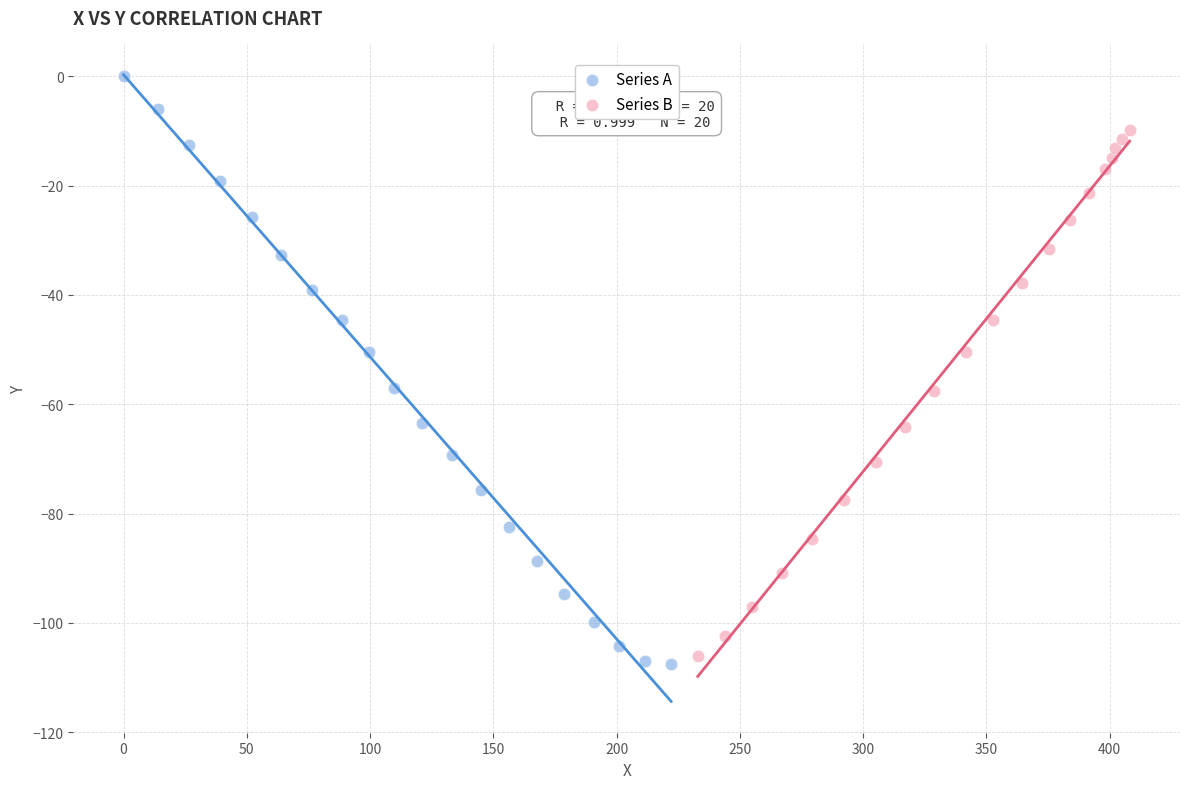

Which series has the widest spread of Y values?

Series A